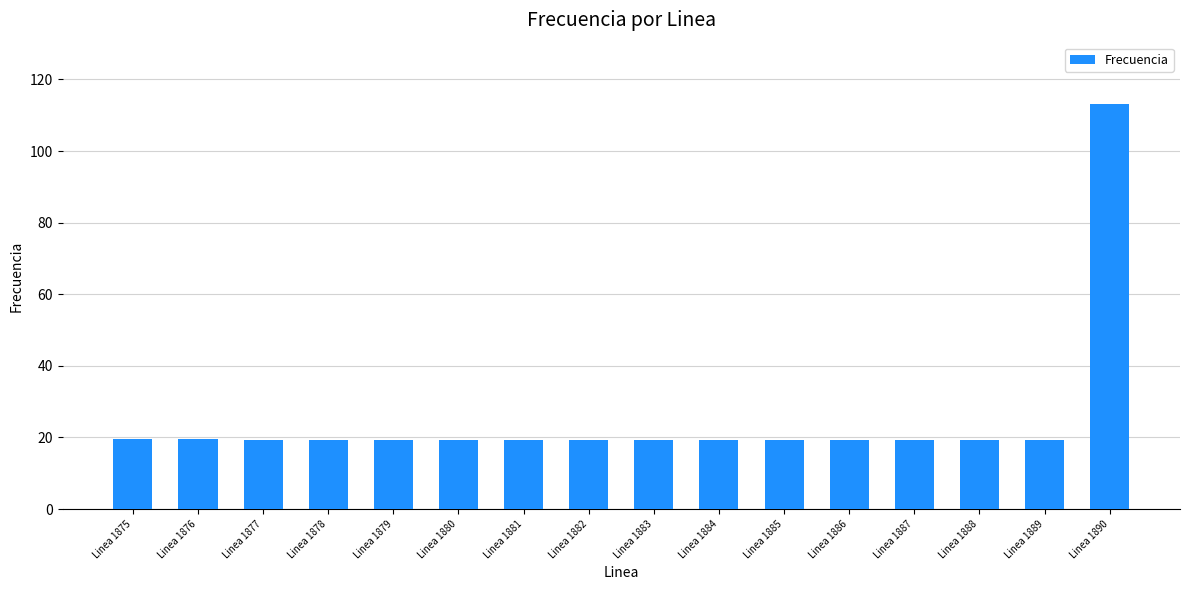

Is it true that the value at Linea 1884 is 19.2?

True